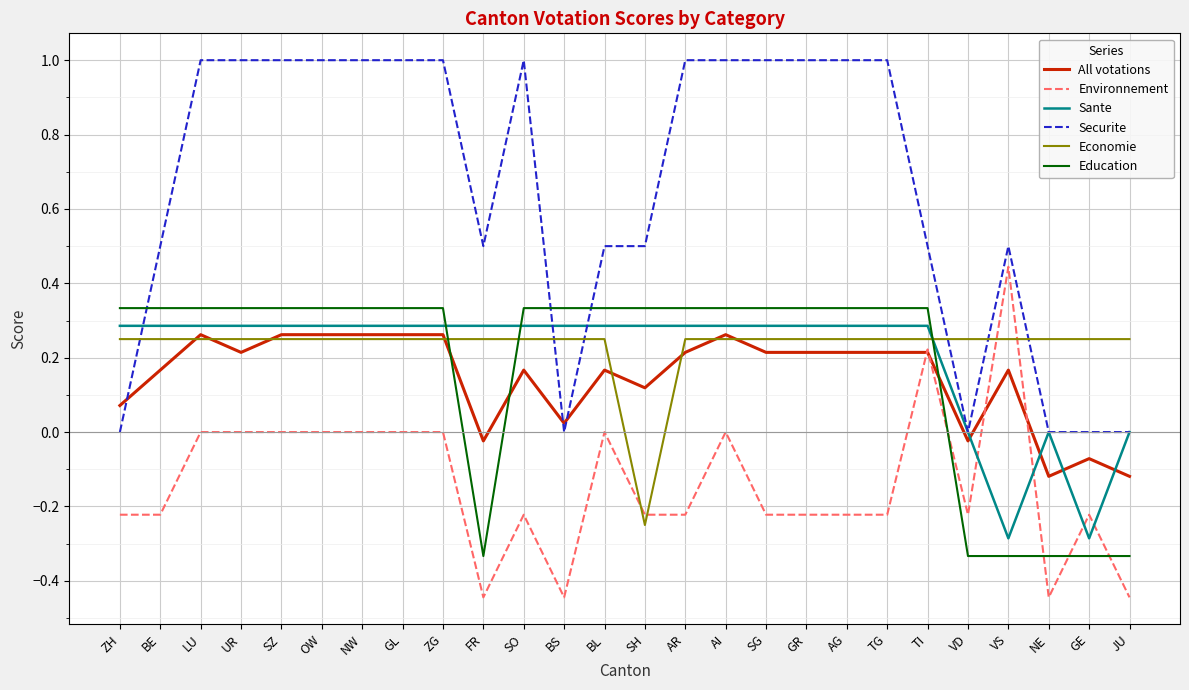

How many Sante values are between 0 and 1?

24